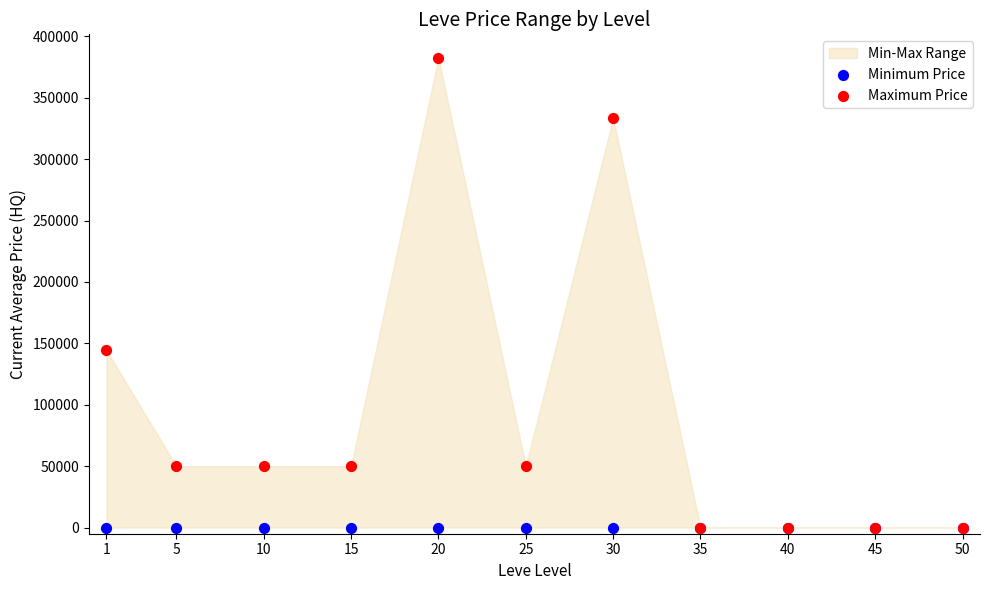

In the Maximum Price series, what Y value is closest to 191248?

144489.4